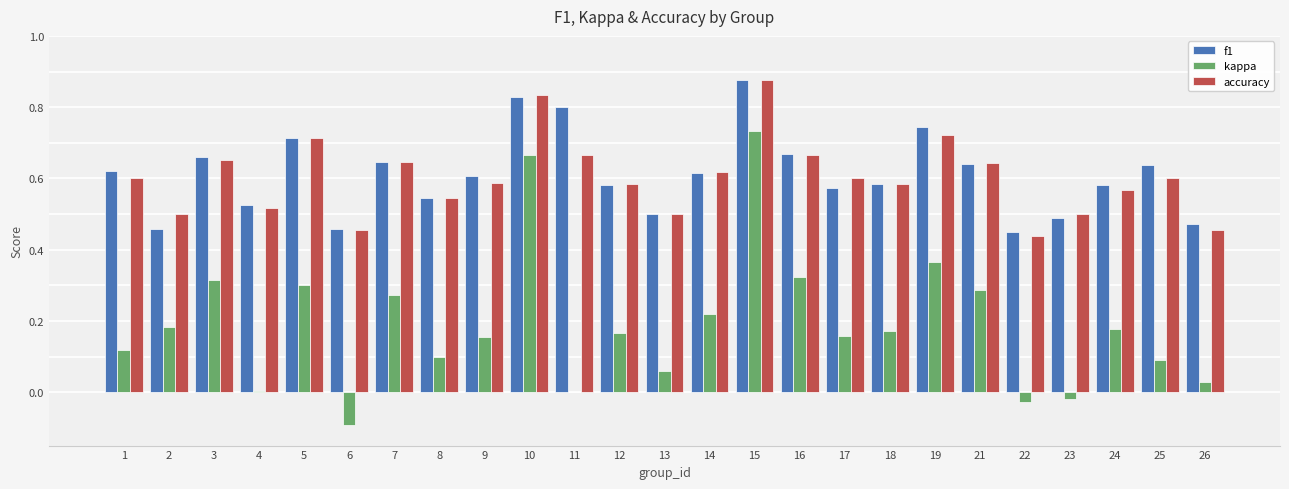

Where is accuracy nearest to the value 0?

22